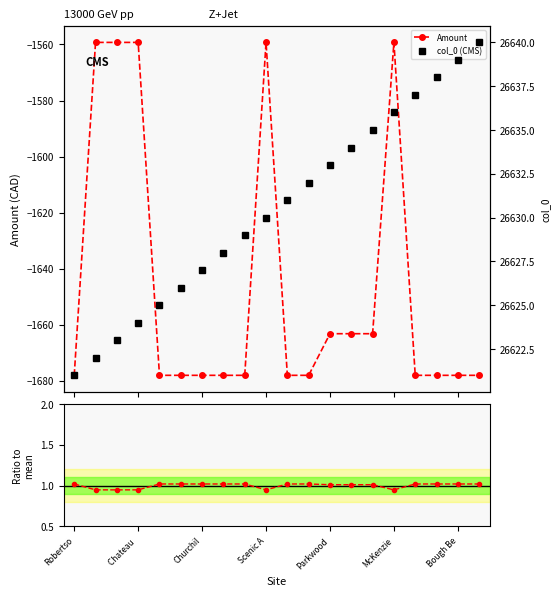

Count the Ratio to mean values in the range 1 to 2.

15